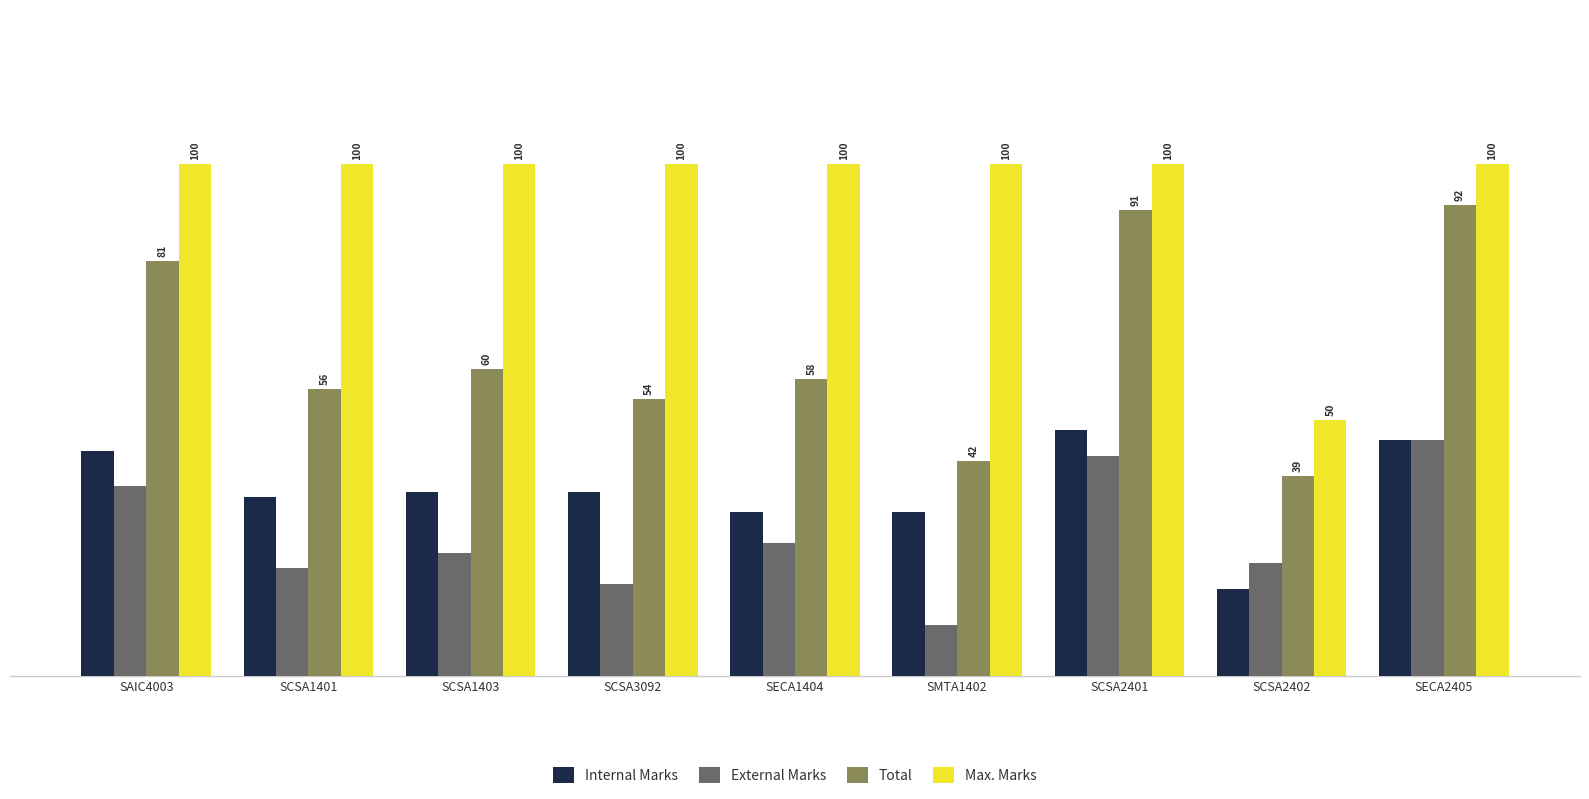

True or false: Total has a value of 16 at SMTA1402.

False